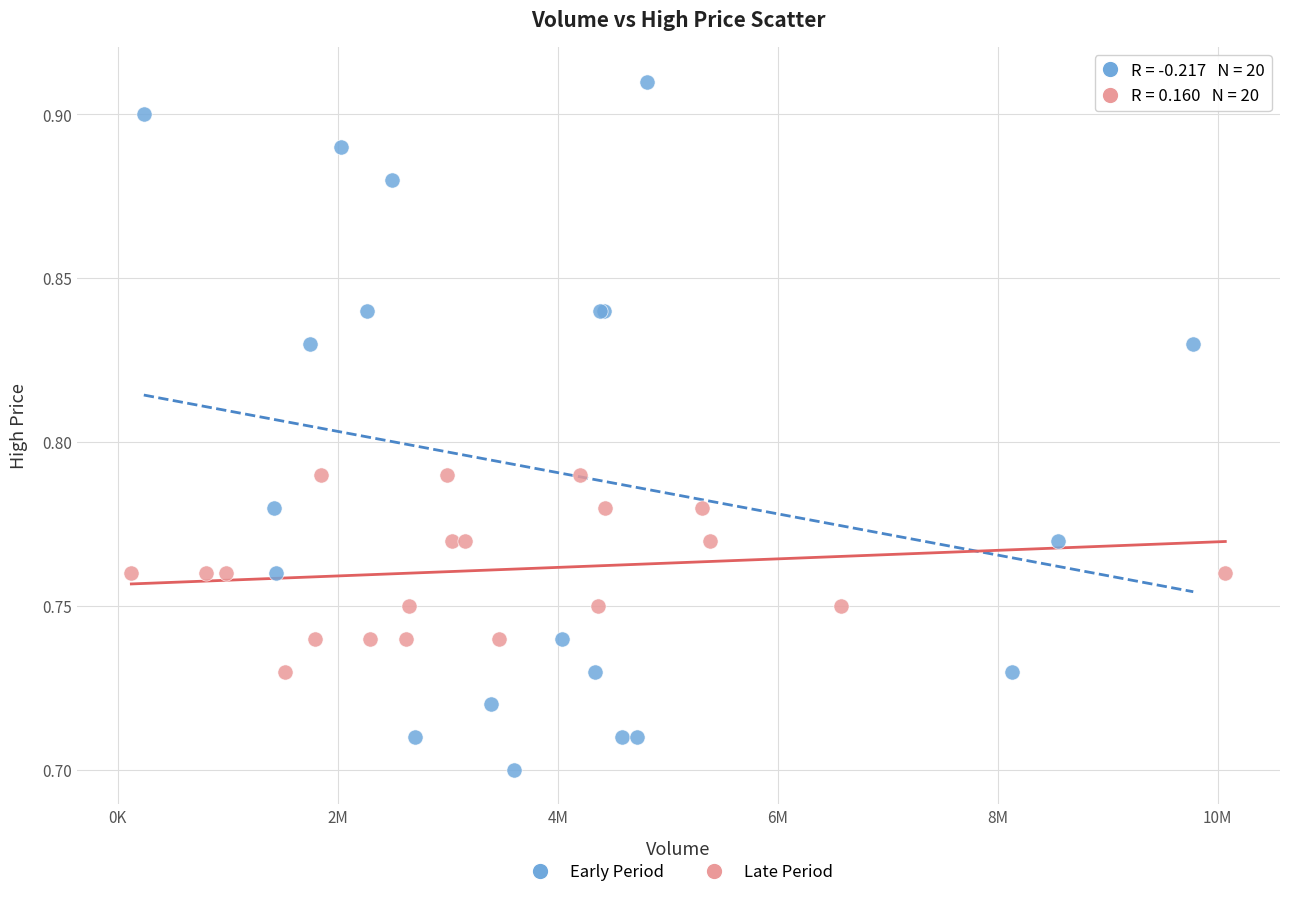

Which series has the largest Y range (max minus min)?

Early Period